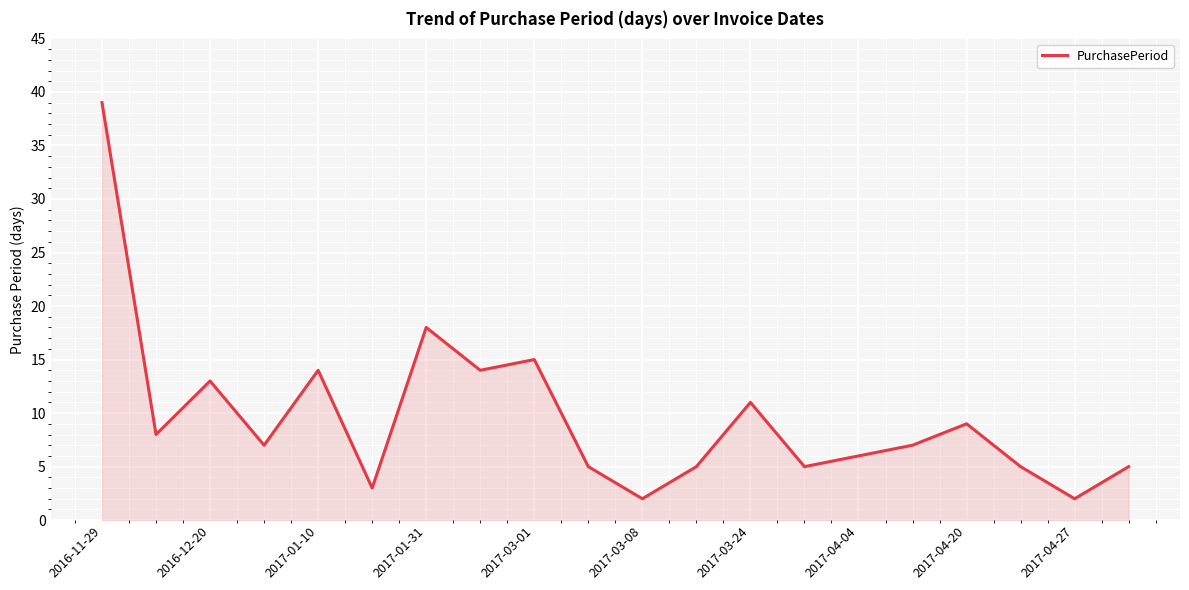

What is the maximum value shown in the chart?

39